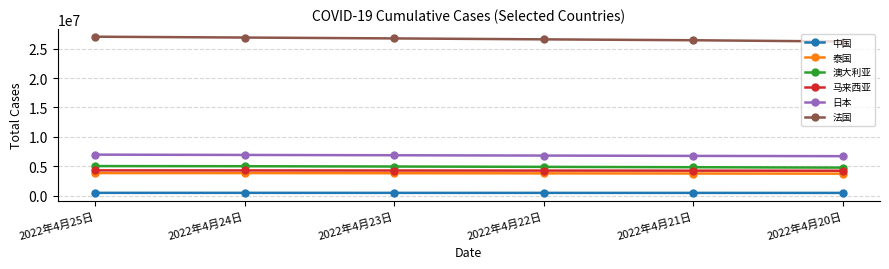

True or false: 泰国 has a value of 1787620 at 2022年4月21日.

False